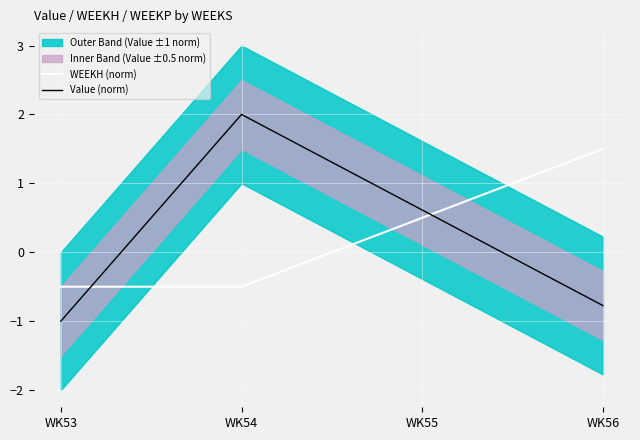

Is this an area chart (filled region under the line)?

No